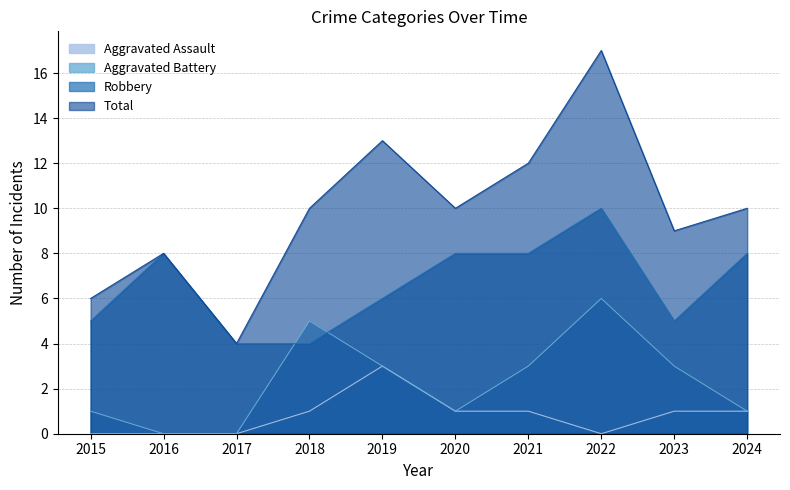

What are all the series names shown in the legend?

Aggravated Assault, Aggravated Battery, Robbery, Total